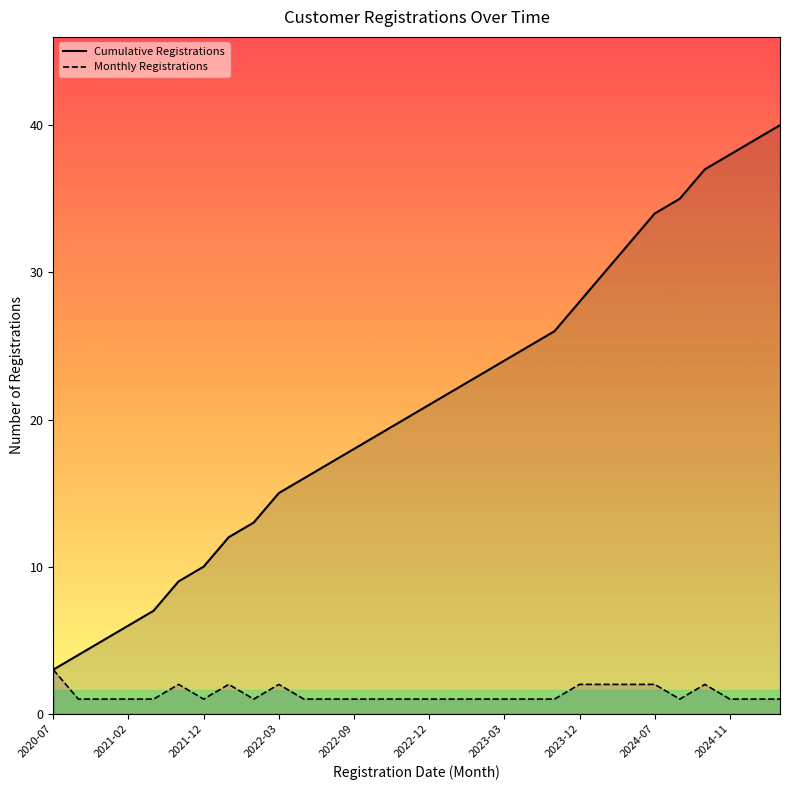

What is the greatest value displayed?

40